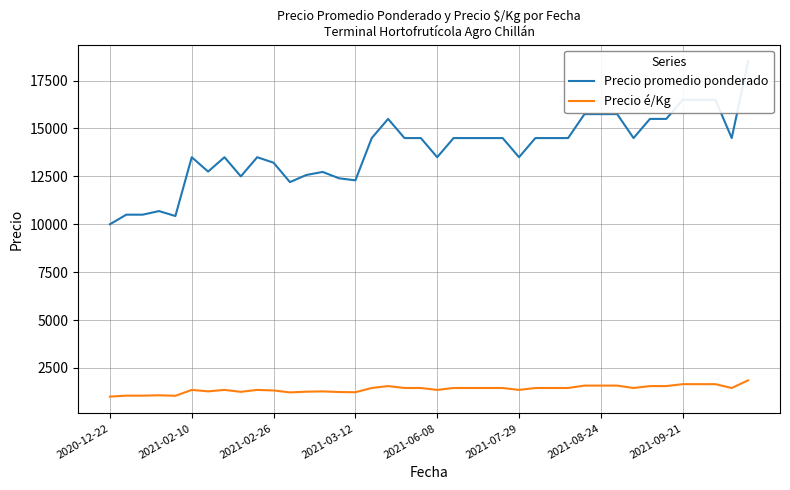

What is the smallest value displayed?

1000